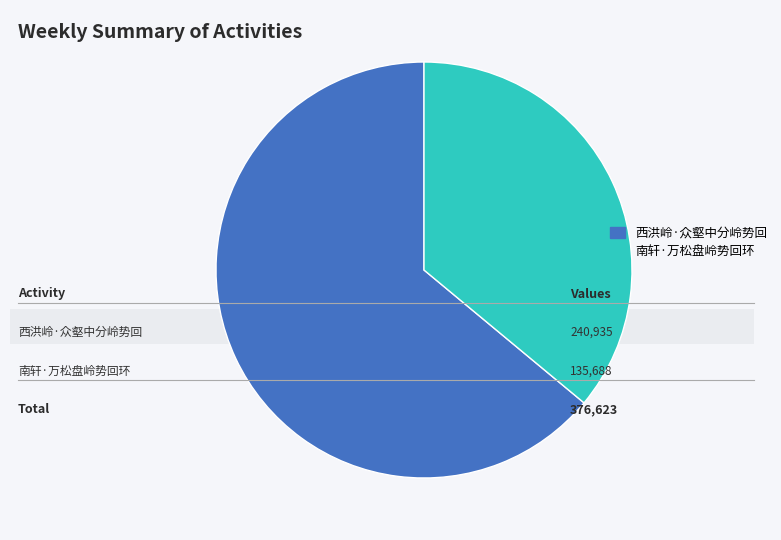

What is the majority slice?

西洪岭·众壑中分岭势回